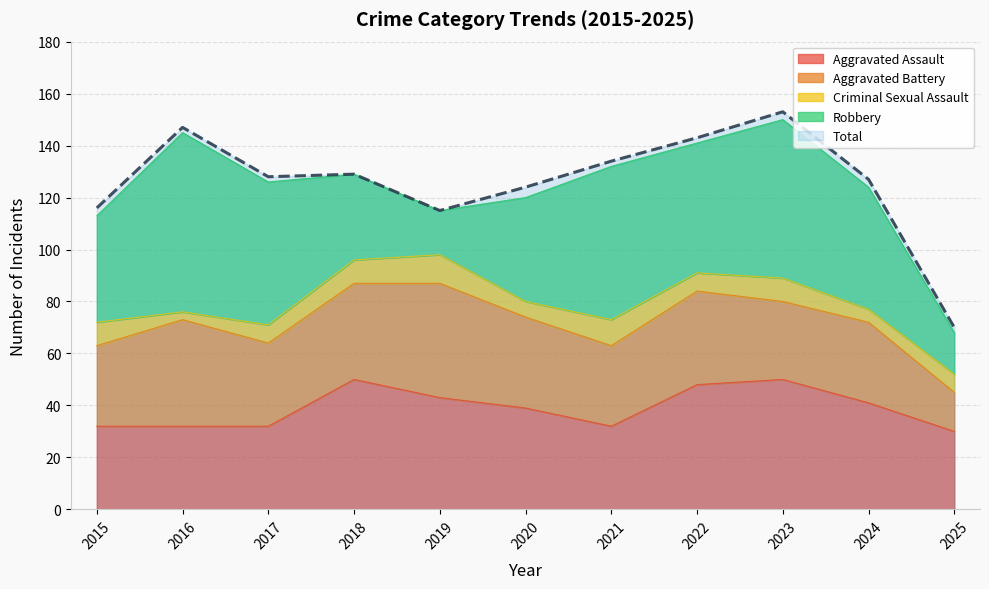

Which series changed the most between 2016 and 2020?

Robbery